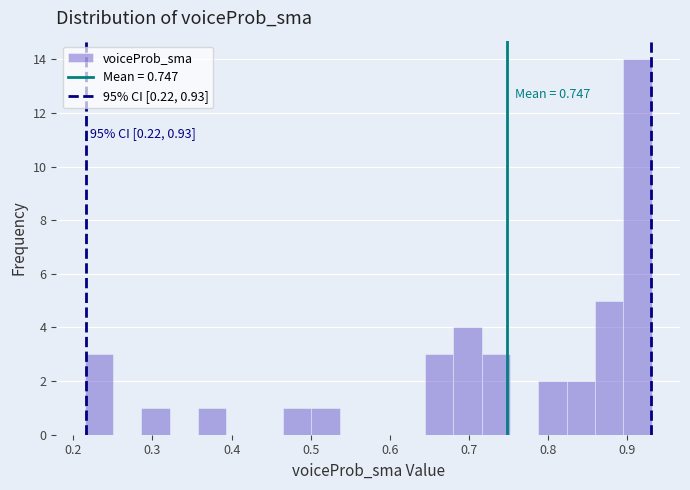

Around what value on the x-axis is the tallest bar? Give the approximate position of its centre, as read against the axis.

0.91